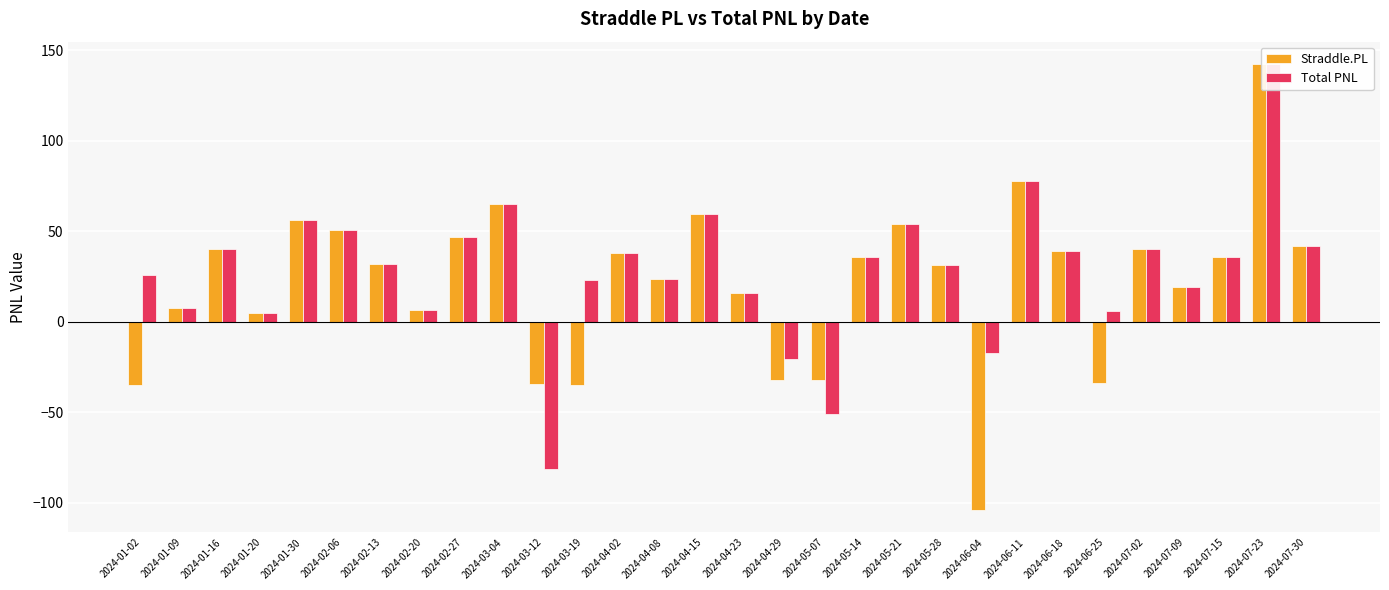

Rank the series by their average value, from highest to lowest.

Total PNL, Straddle.PL